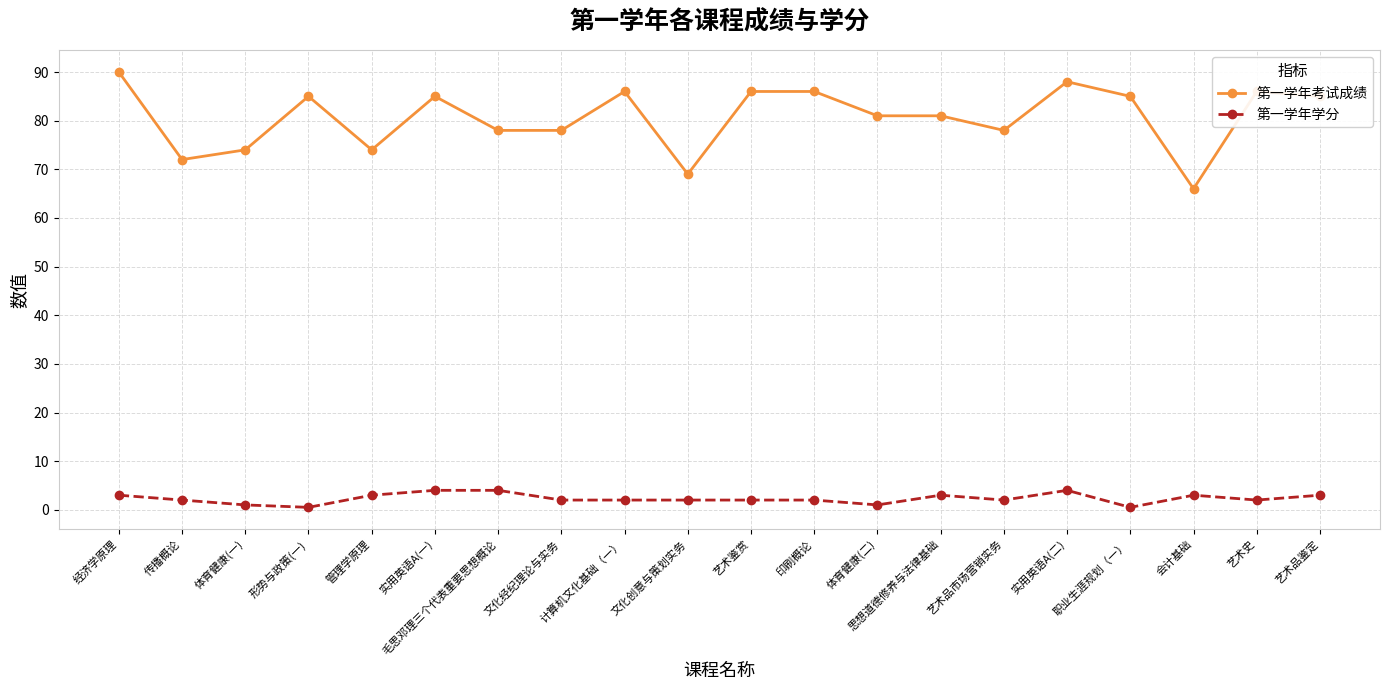

Which series has the largest range (max minus min)?

第一学年考试成绩